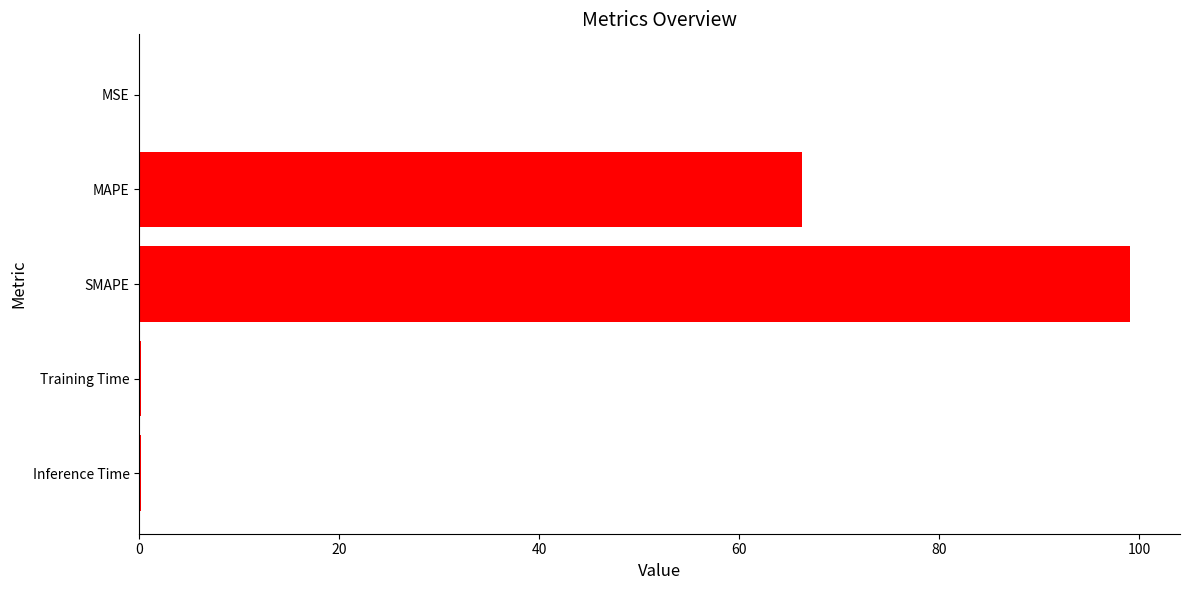

True or false: the data shows 66.3 at MAPE.

True